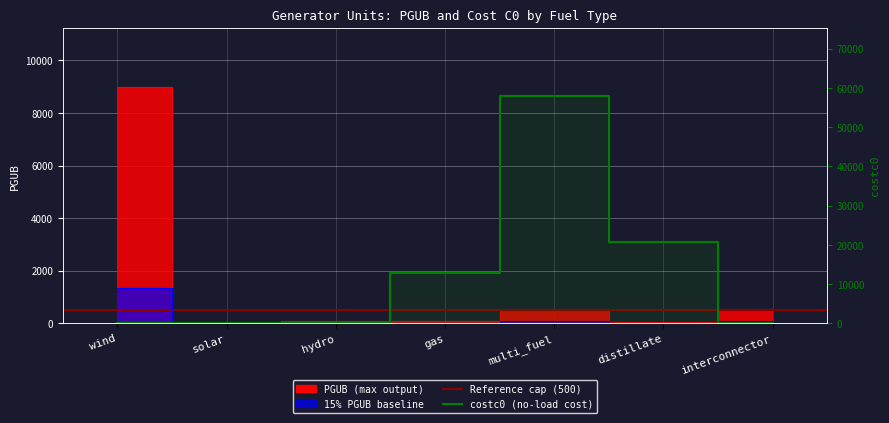

Is the value of PGUB at multi_fuel greater than the value of costc0 at multi_fuel?

No